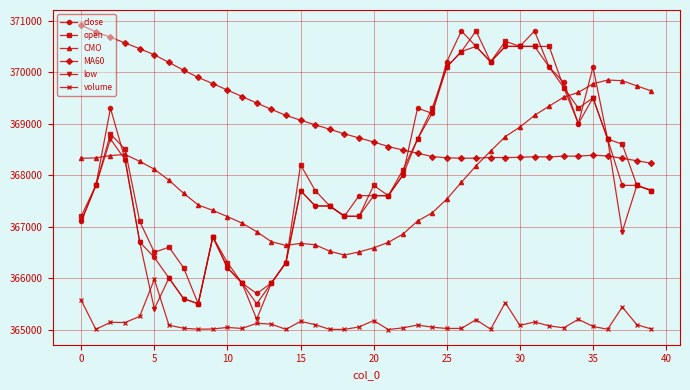

True or false: MA60 and low intersect in this chart.

True